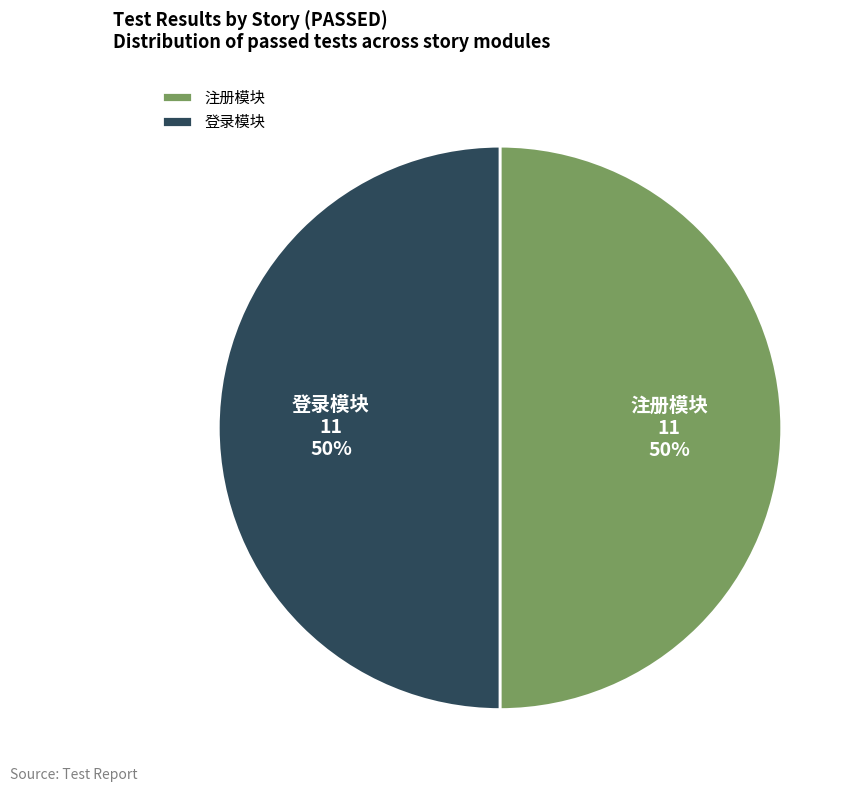

Is the sum of 注册模块 and 登录模块 greater than half?

Yes